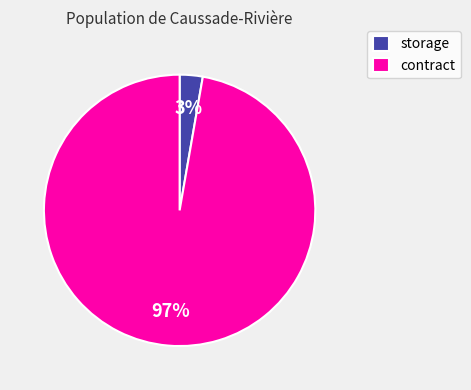

Which category has the biggest portion of the pie?

contract